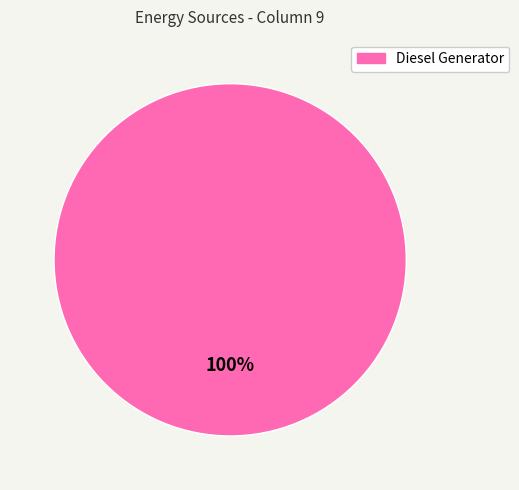

The Diesel Generator slice represents 90% of the pie. True or false?

False